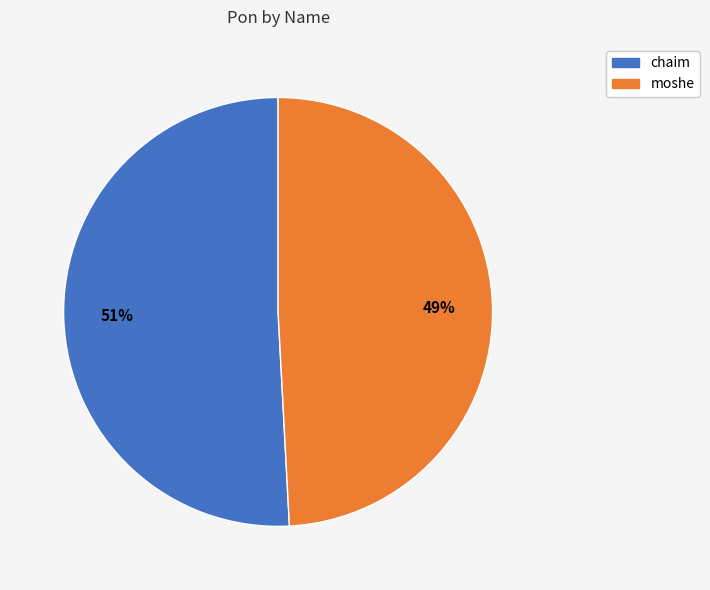

Which slice is the smallest?

moshe